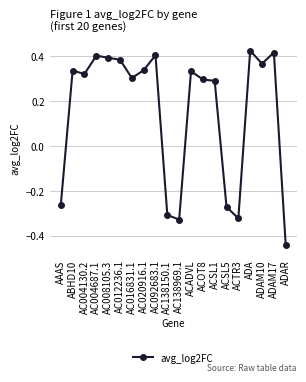

Does the chart have visible grid lines?

Yes